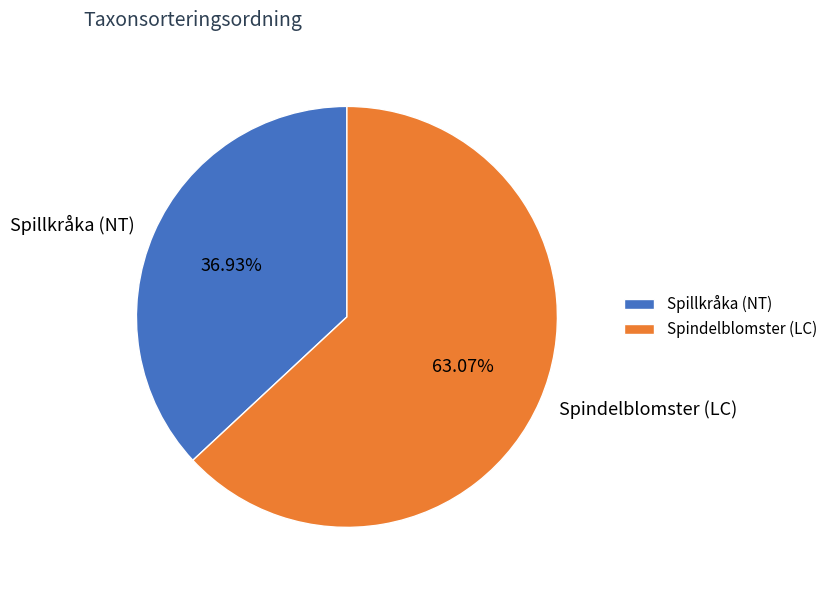

Approximately how many times larger is the value at Spindelblomster (LC) compared to Spillkråka (NT)?

1.7